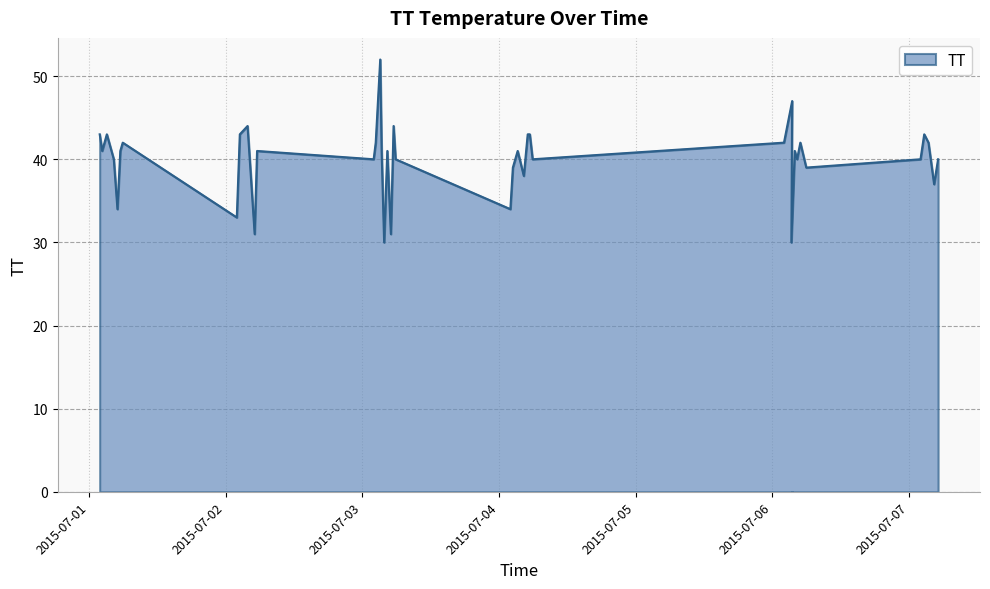

At which label does the data first exceed 41?

2015-07-01T01:54:18